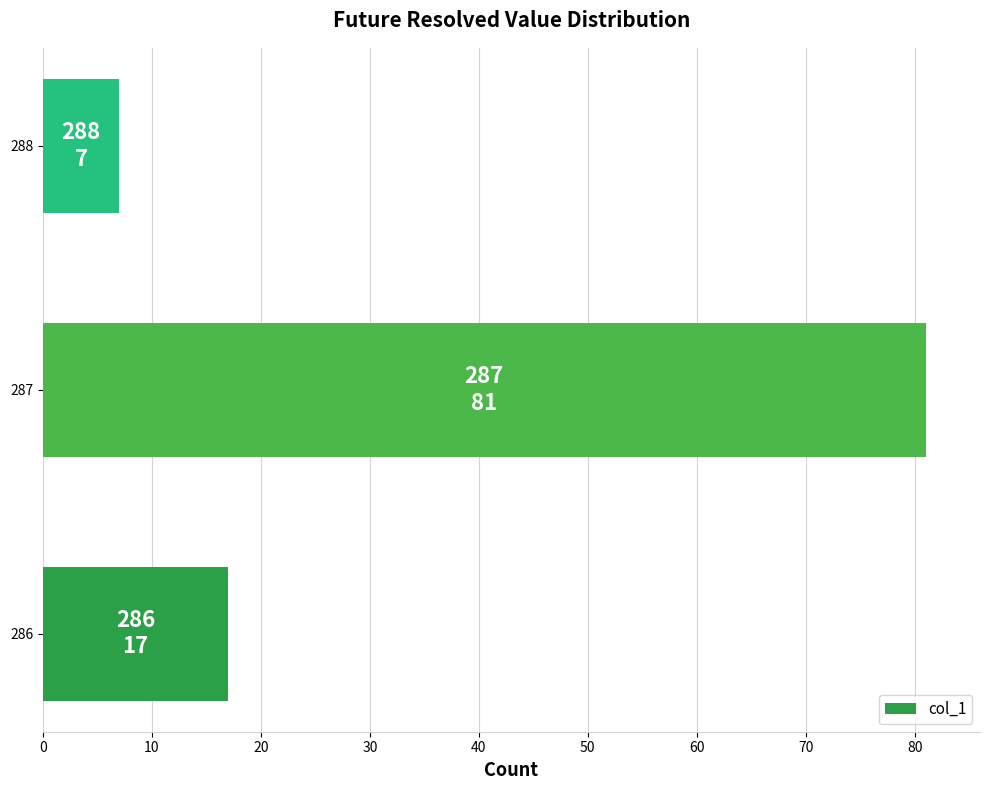

Approximately how many times larger is the value at 287 compared to 288?

11.6